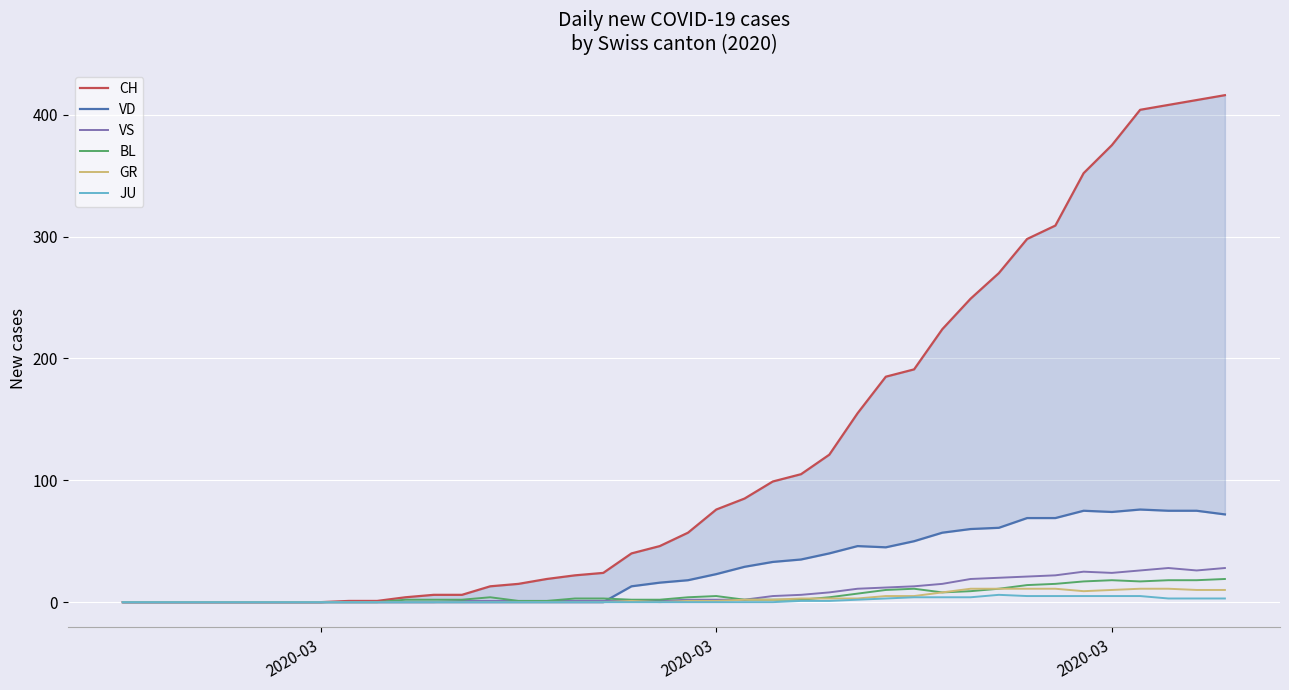

How many lines are shown in the chart?

6